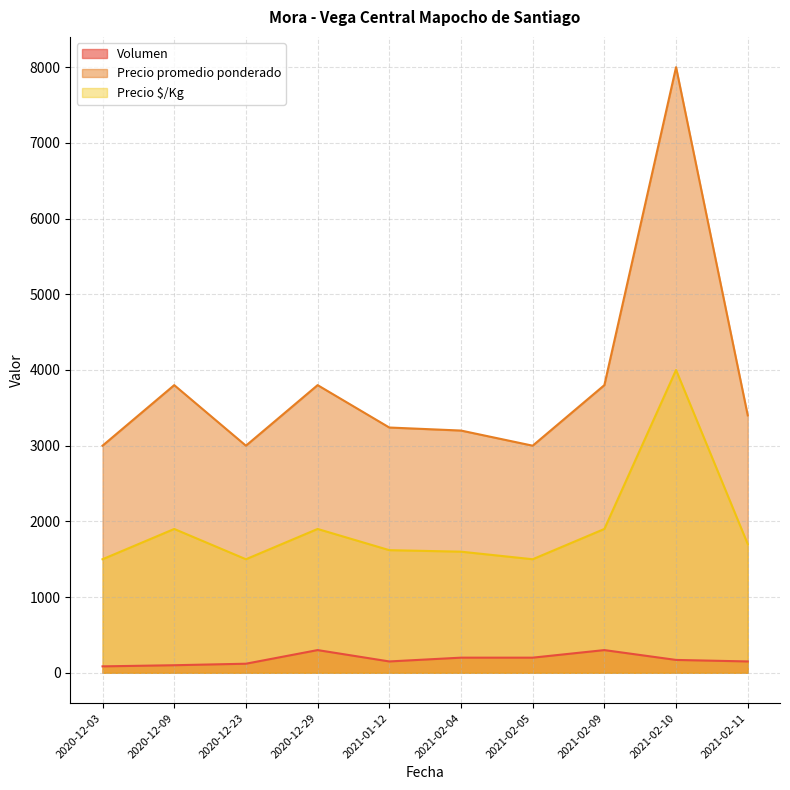

List the series in order of their overall mean, lowest first.

Volumen, Precio $/Kg, Precio promedio ponderado